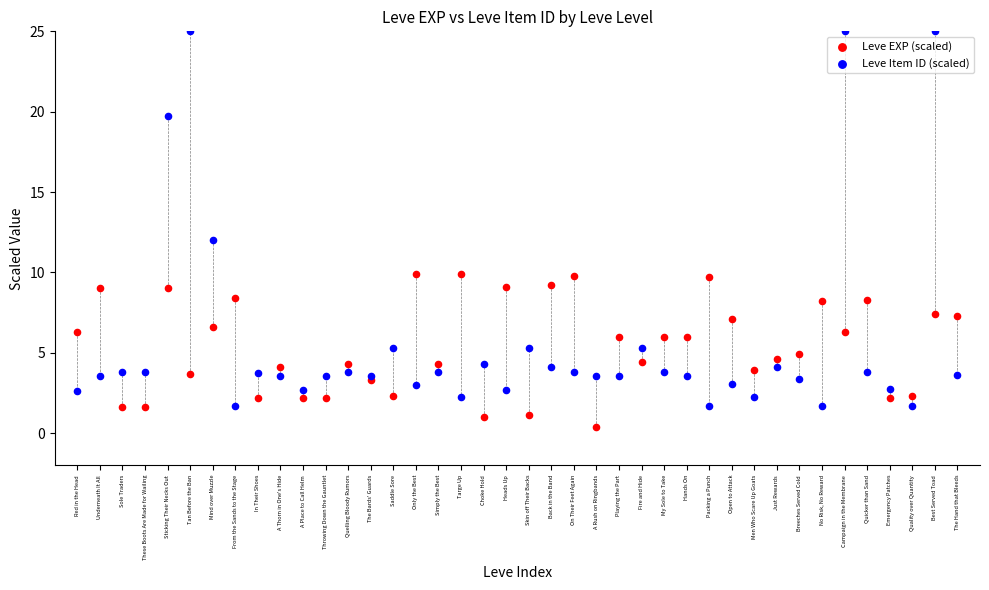

Which series has the largest Y range (max minus min)?

Leve Item ID (scaled)